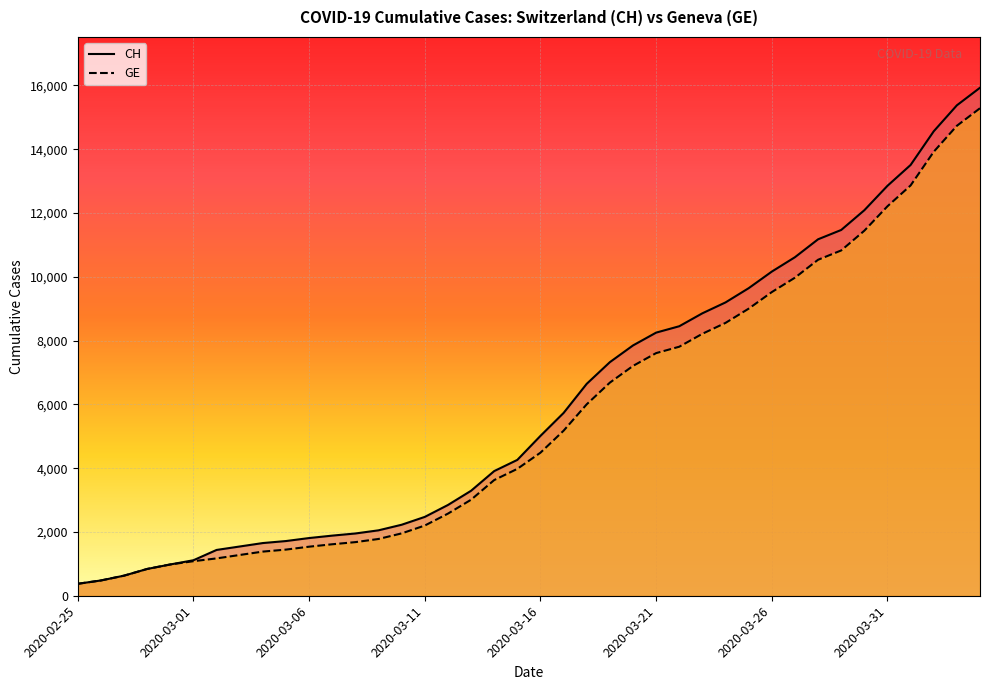

What is the maximum value shown in the chart?

15926